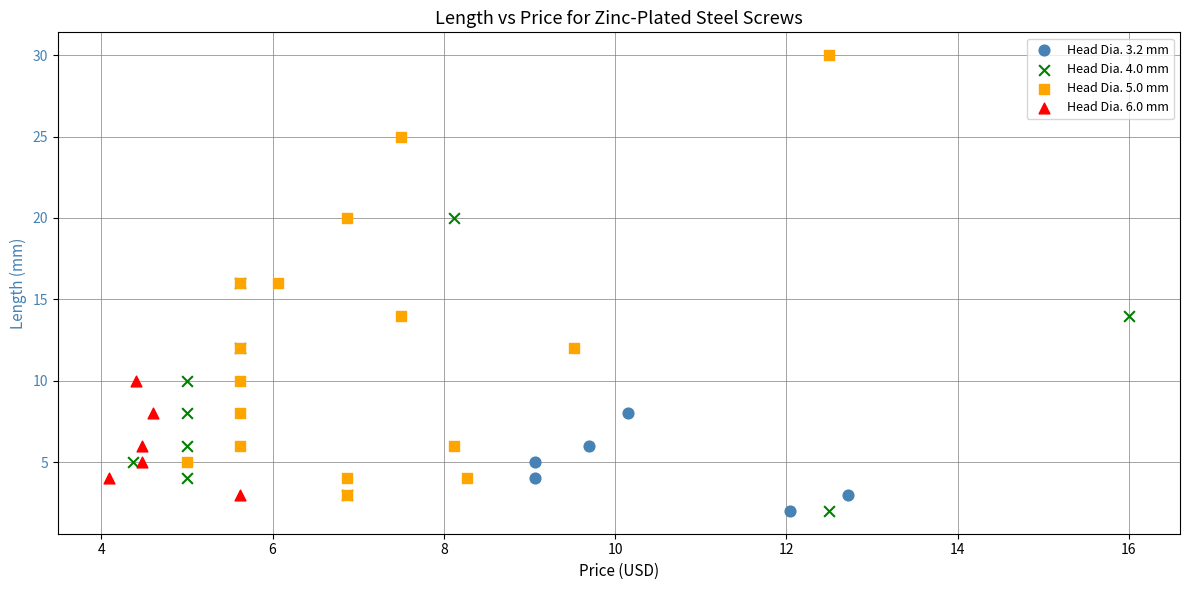

Which series contains the highest Y value?

Head Dia. 5.0 mm